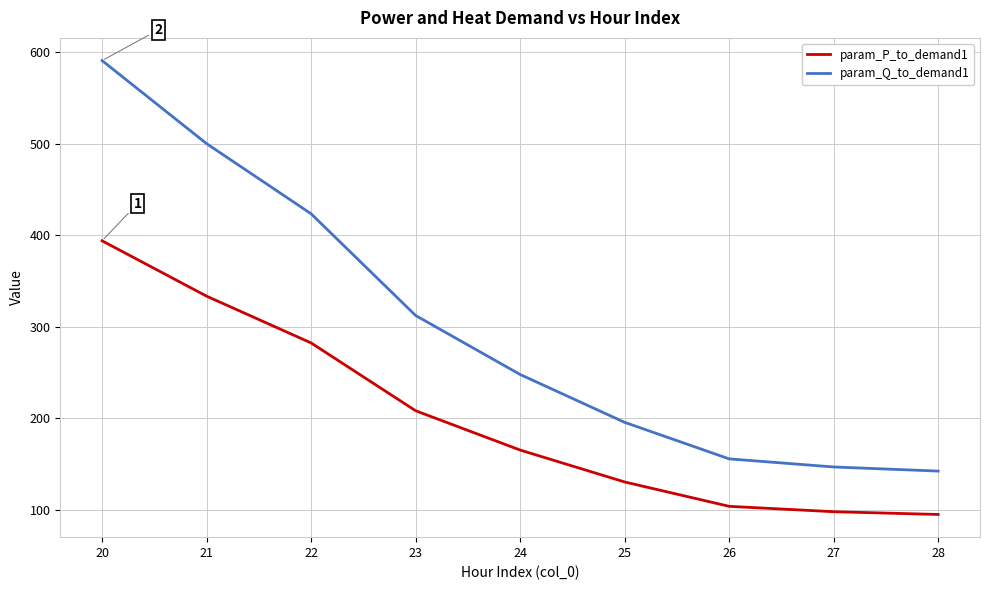

What are all the series names shown in the legend?

param_P_to_demand1, param_Q_to_demand1